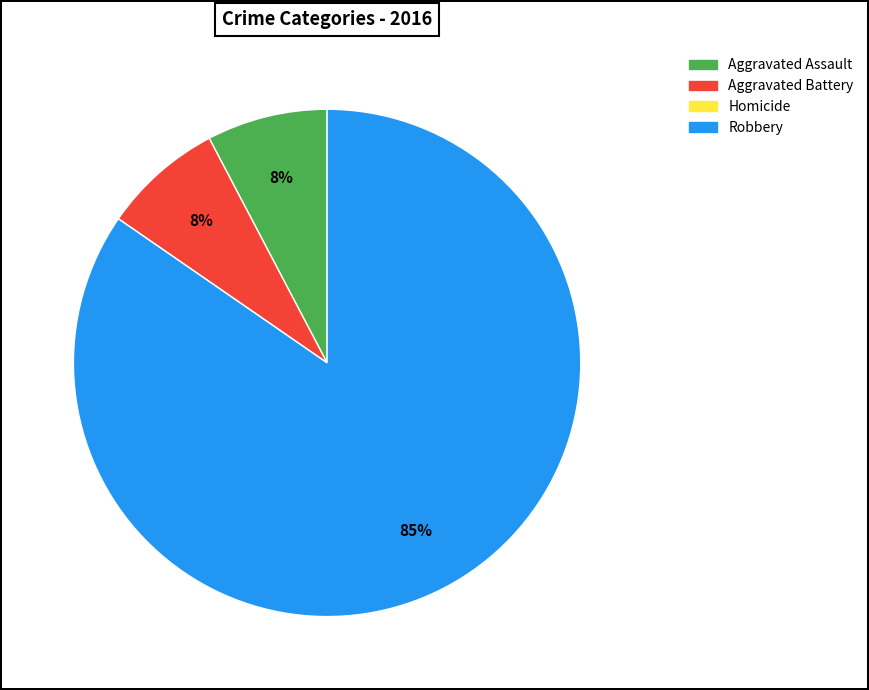

What is the largest slice in the pie chart?

Robbery